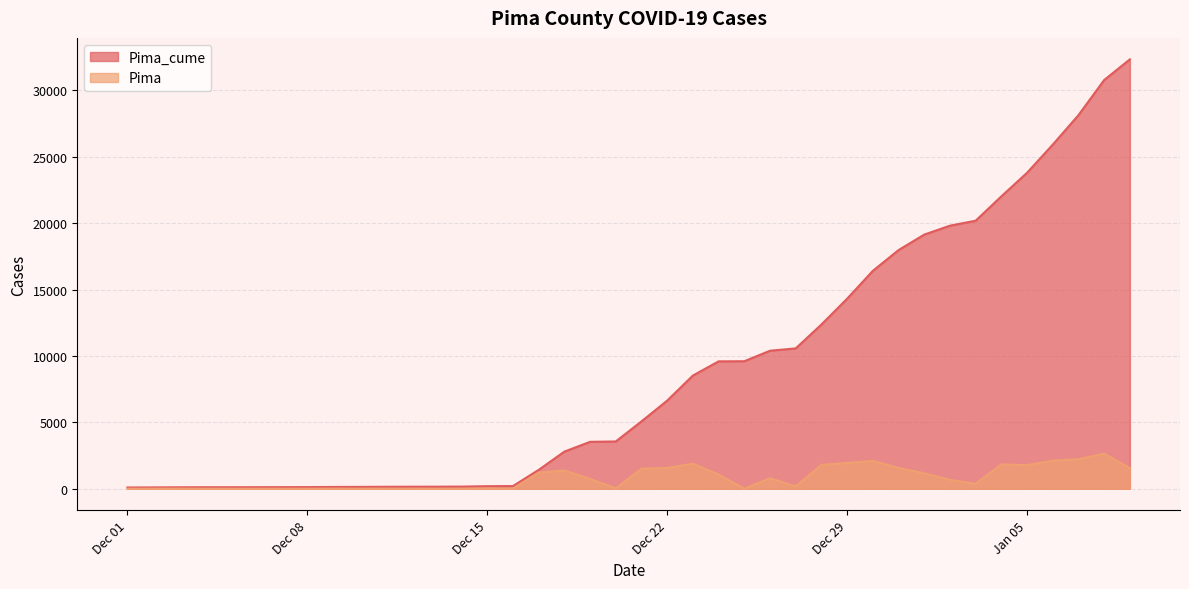

What is the difference between the second highest and second lowest values in the Pima series?

2220